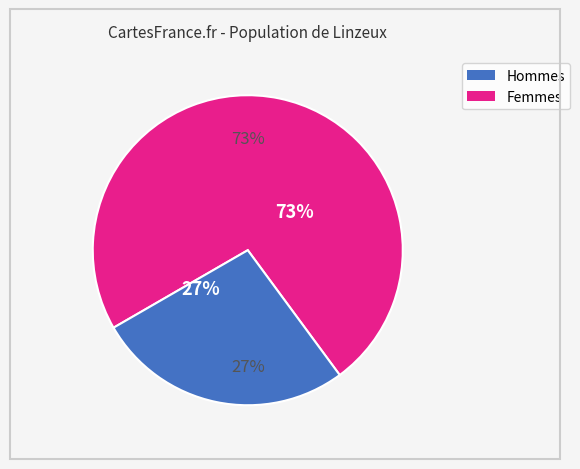

Count the number of slices in the pie.

7